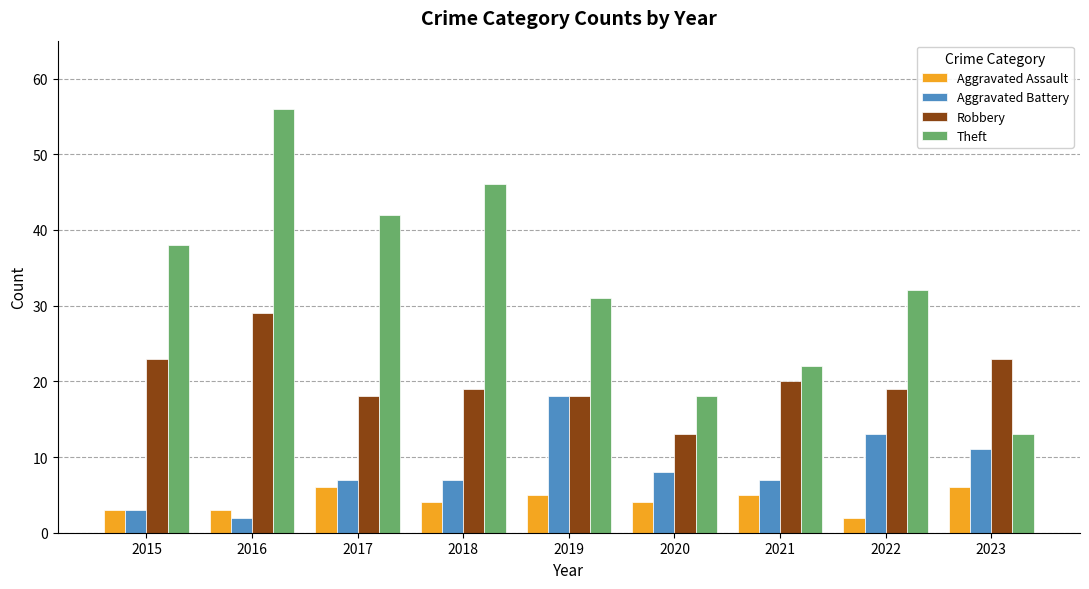

True or false: Robbery has a value of 13 at 2020.

True